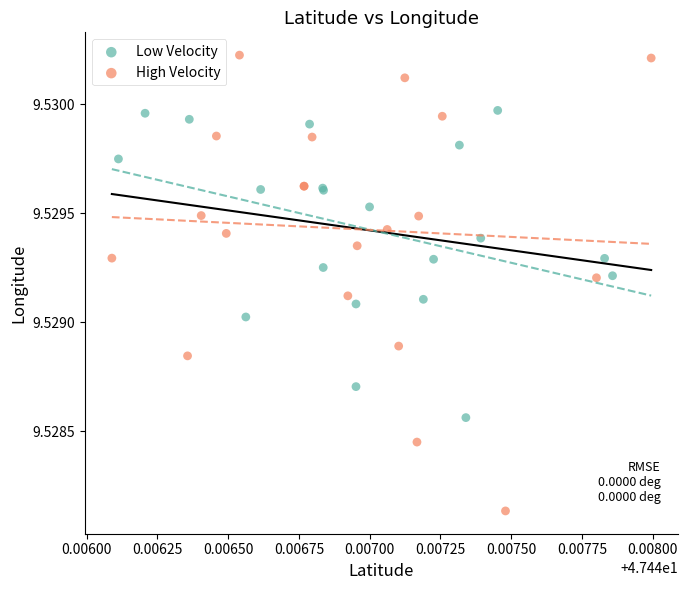

What are all the series names shown in the legend?

Low Velocity, High Velocity